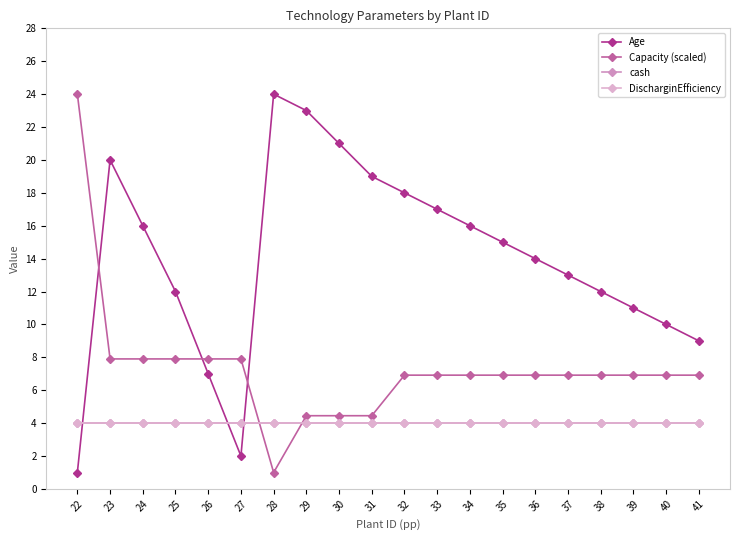

What is the value of the Age point at the 9th from the left?

21.0